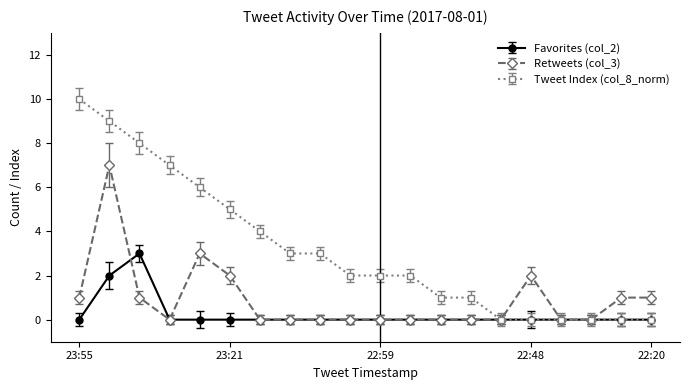

How many lines are shown in the chart?

3